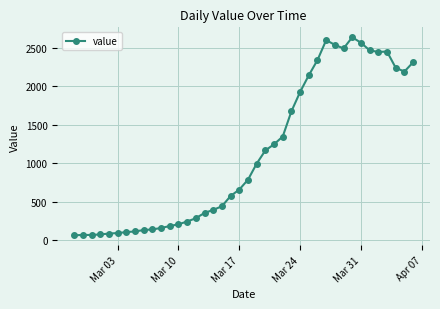

How many data points does each series have?

40